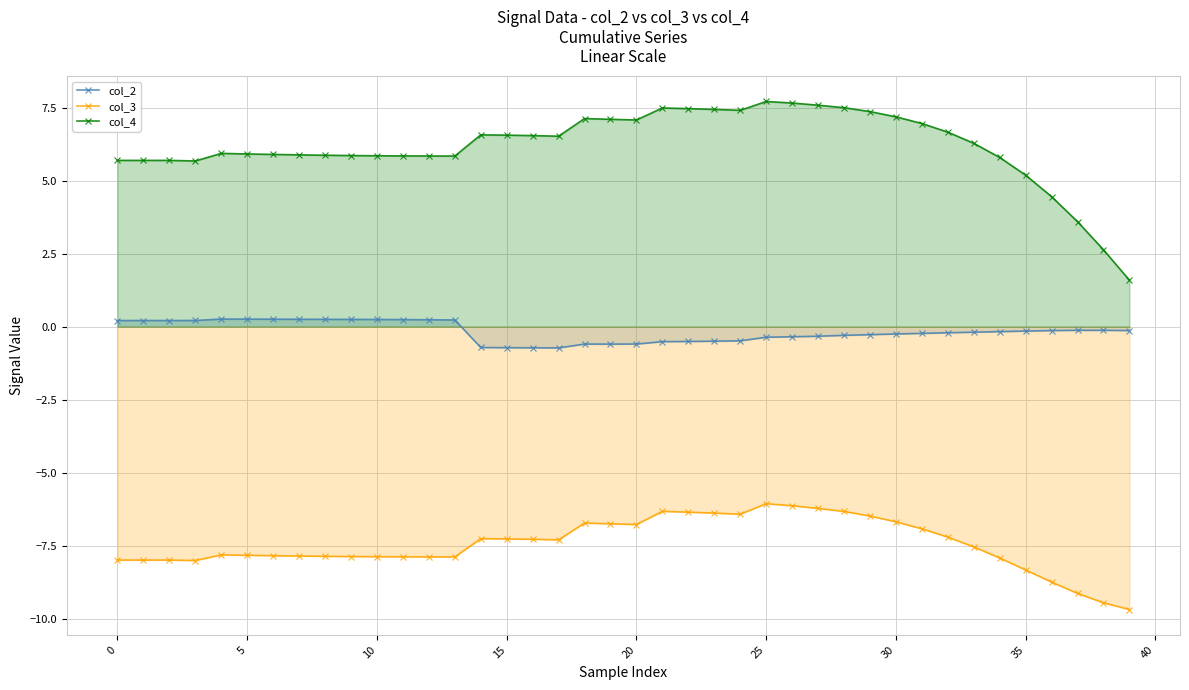

True or false: col_3 has more than 1 points higher than both neighbors.

True